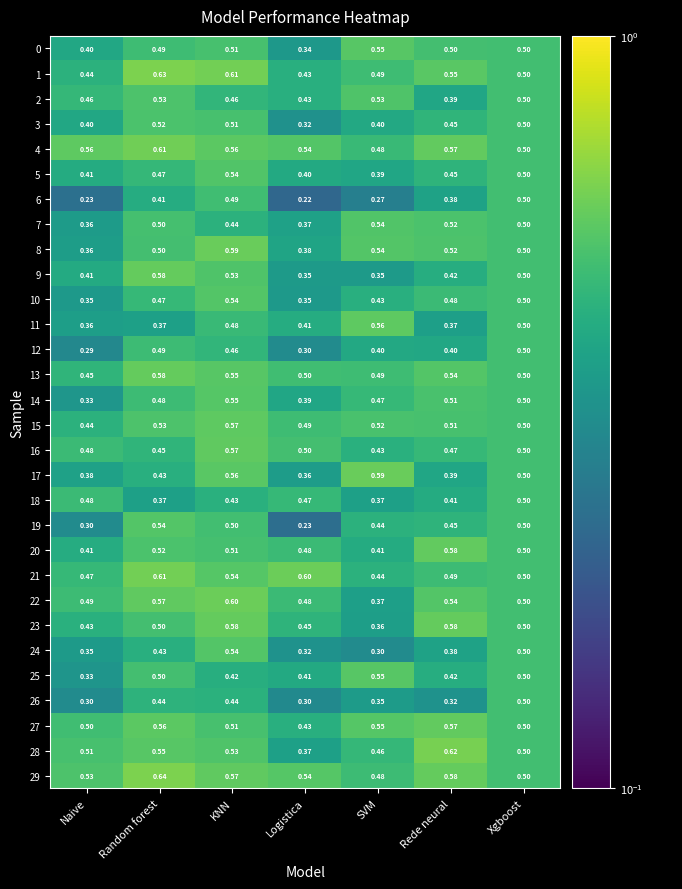

At which category is the sum across all series the highest?

KNN